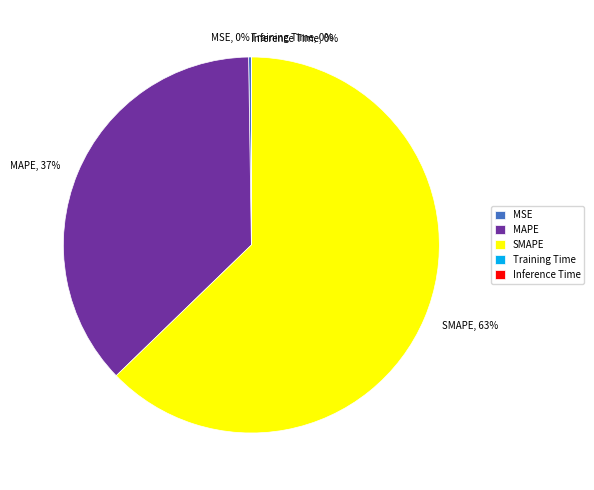

Which category has the biggest portion of the pie?

SMAPE